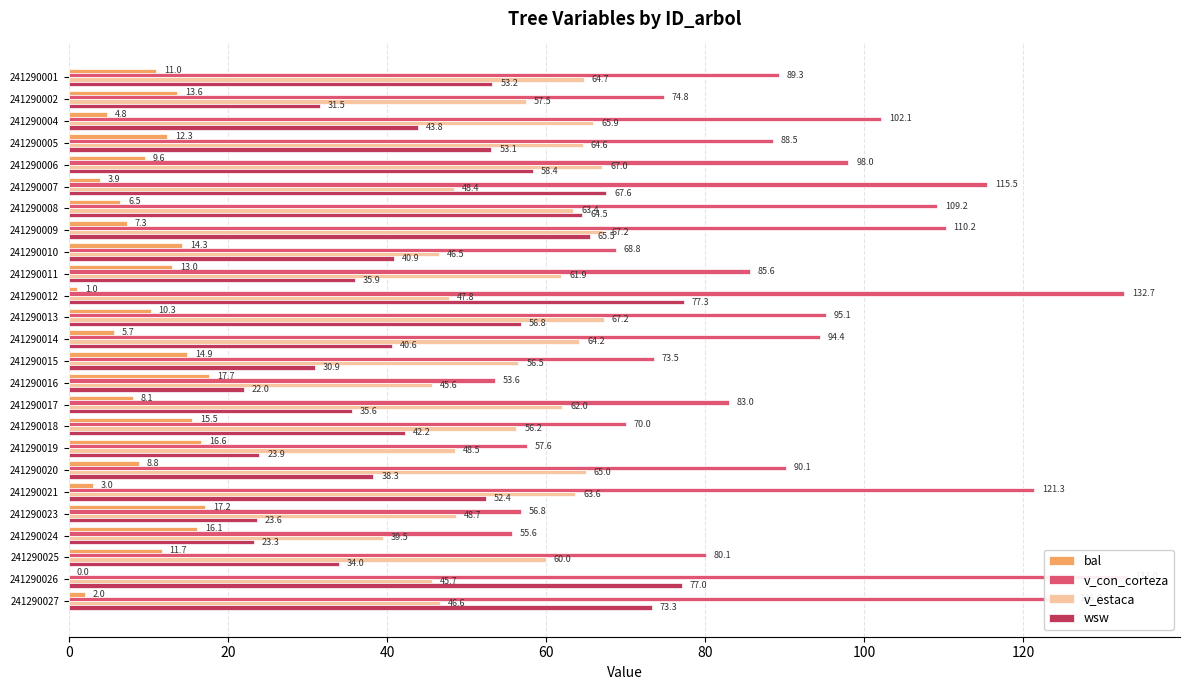

What is the difference between the maximum and minimum values in the bal series?

17.7